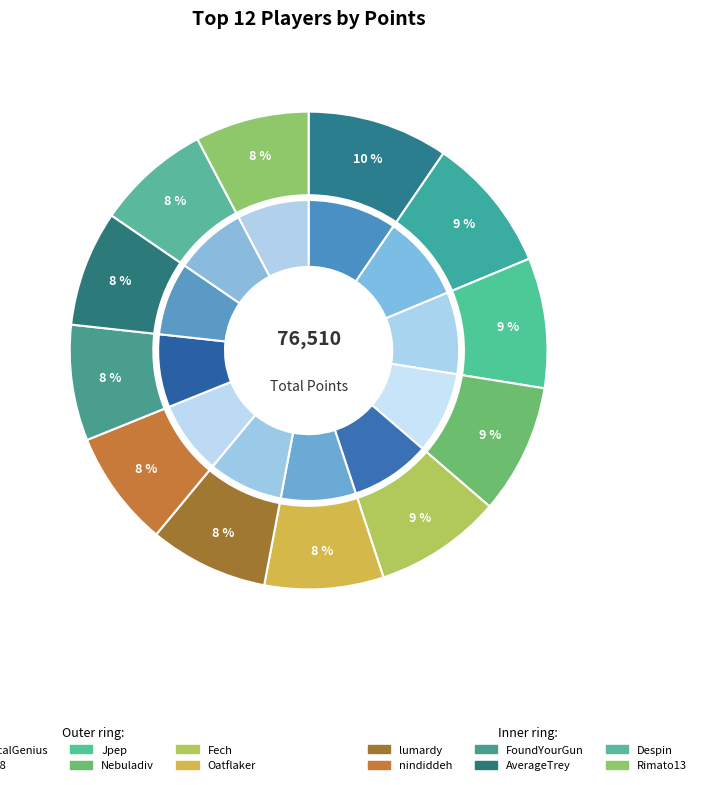

Which slice is the largest?

EquivocalGenius